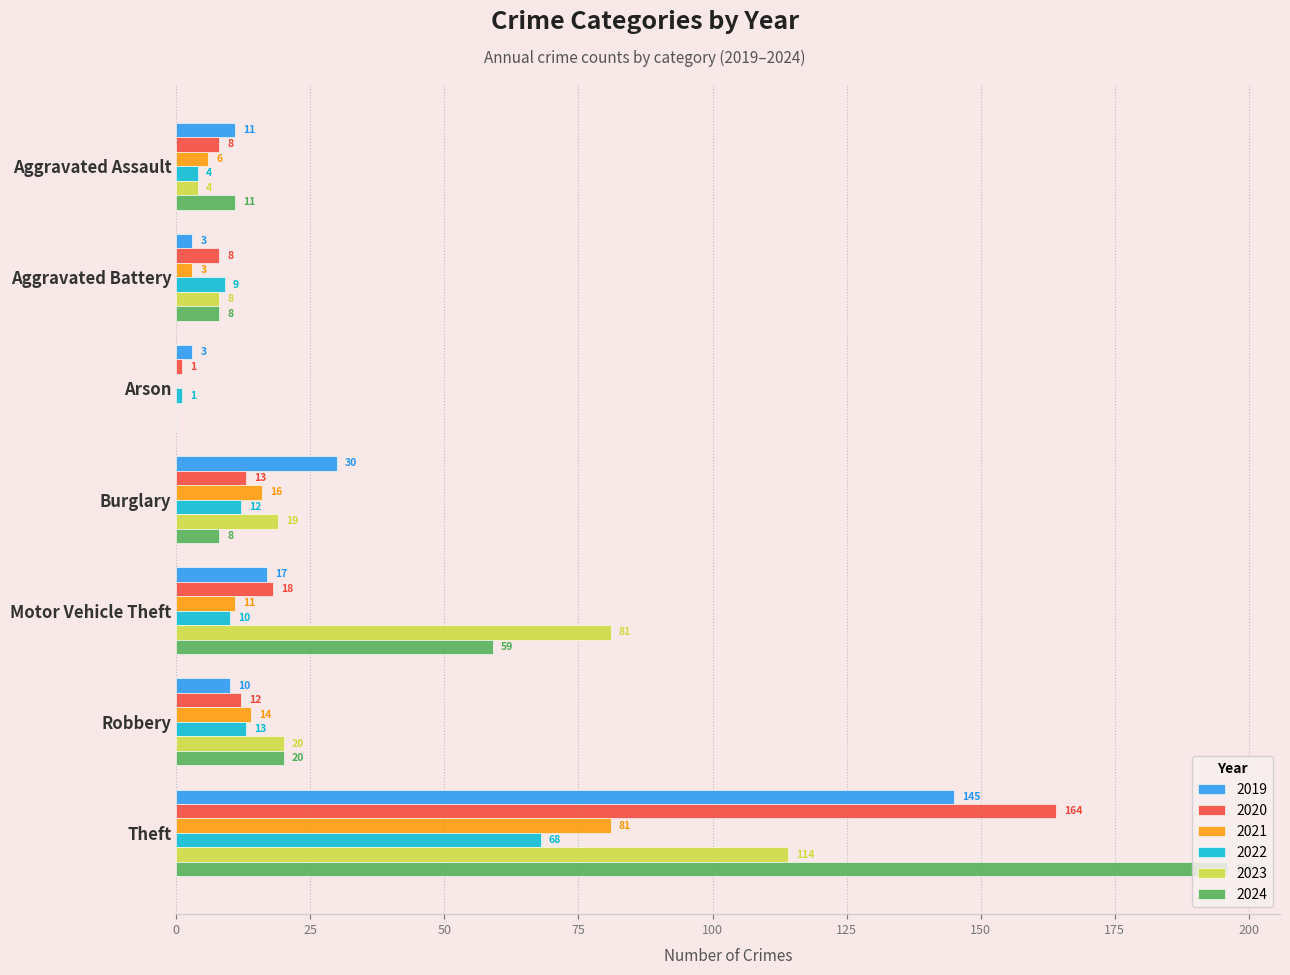

The value of 2023 at Theft is 80. True or false?

False